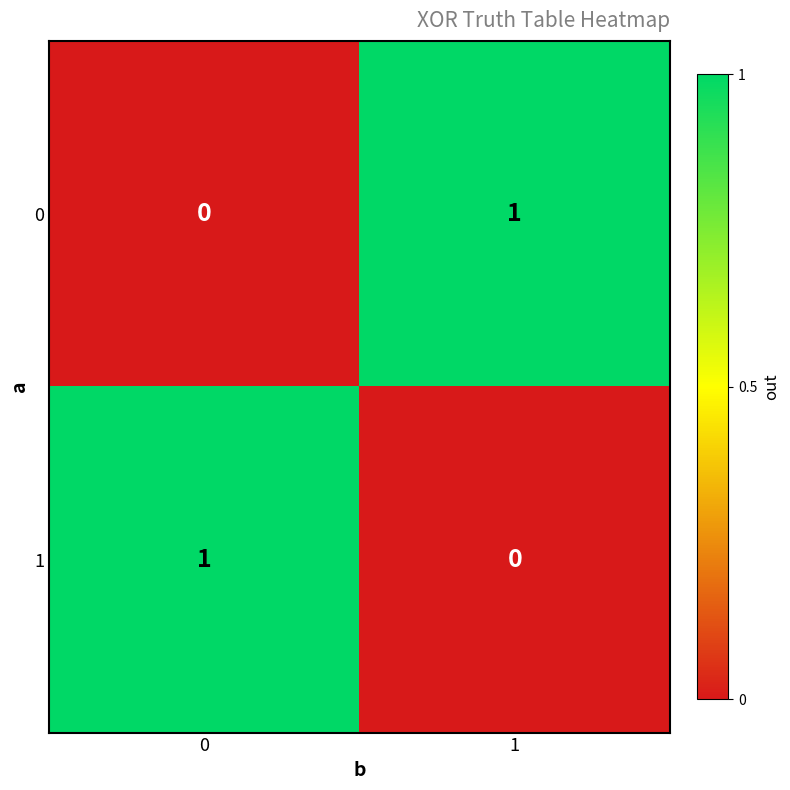

True or false: 0 has a value of 1 at 1.

True